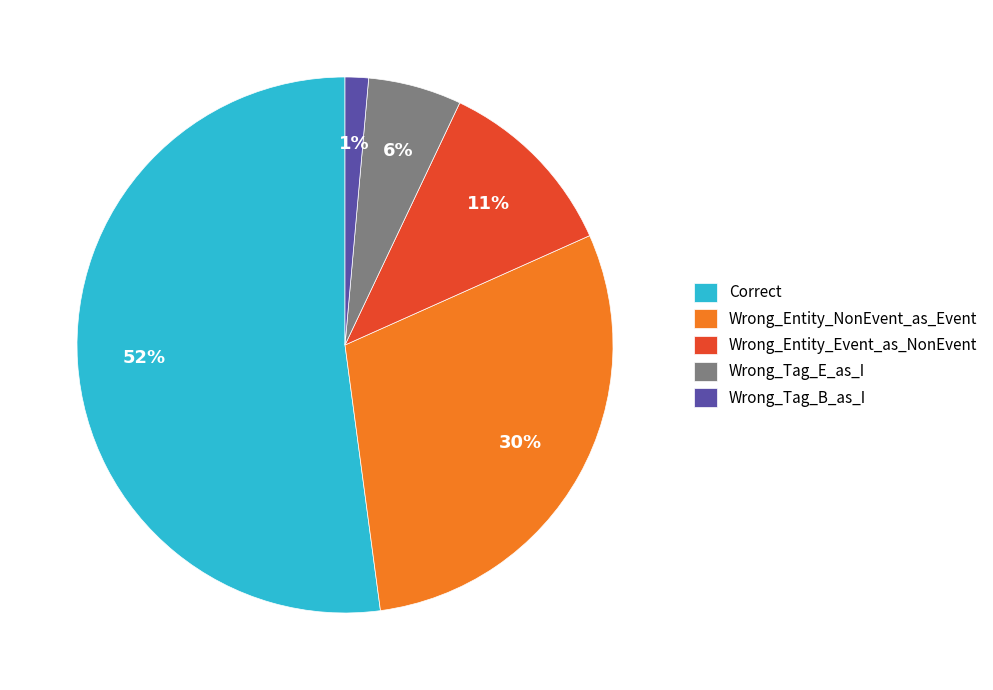

What is the largest slice in the pie chart?

Correct